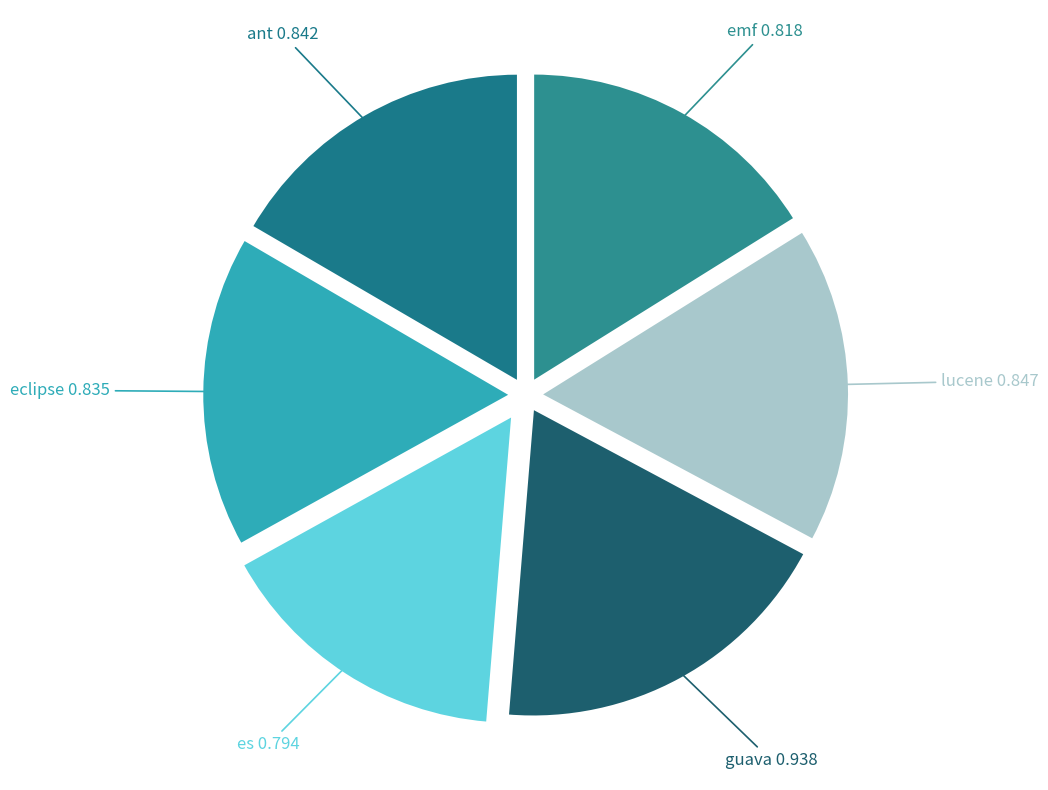

Count the number of slices in the pie.

6